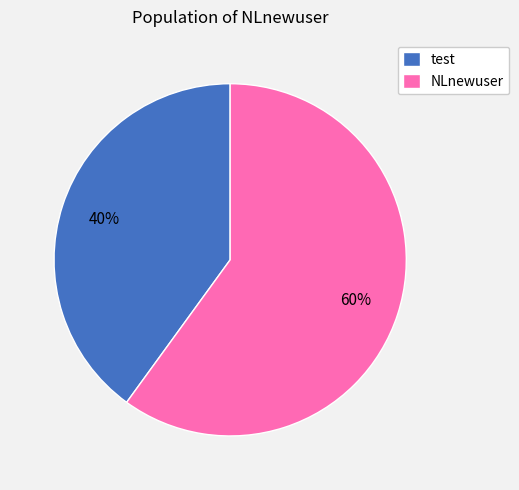

To the nearest percent, what is the combined percentage of NLnewuser and test?

100%